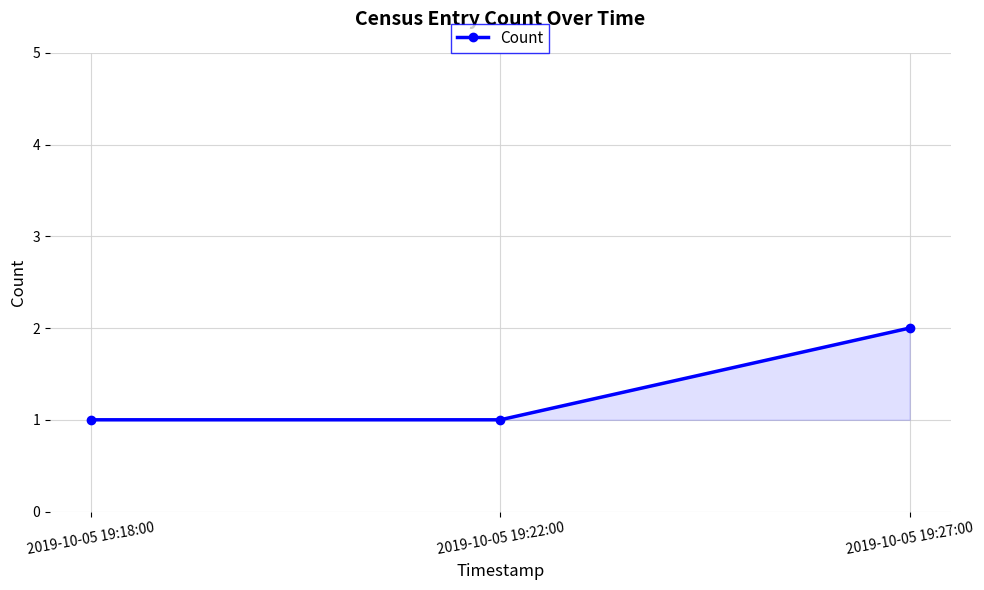

Is it true that the value at 2019-10-05 19:22:00 is 0?

False